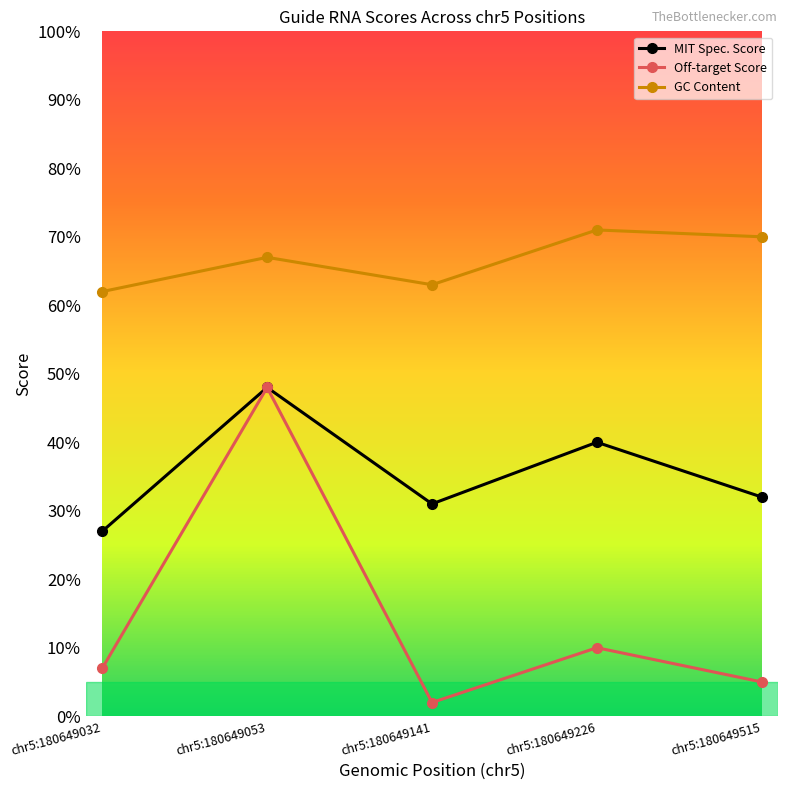

In Off-target Score, how many points are higher than both neighbors (excluding endpoints)?

2